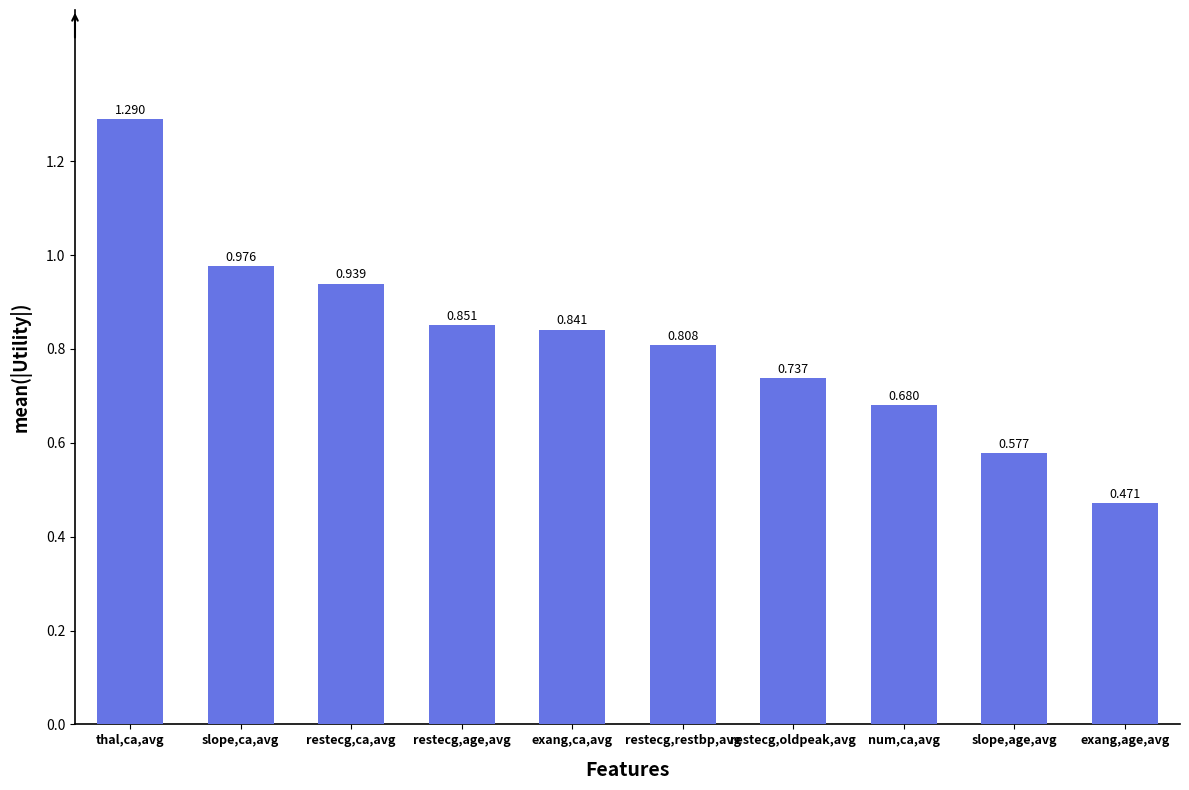

True or false: the data shows 0.5 at restecg,age,avg.

False